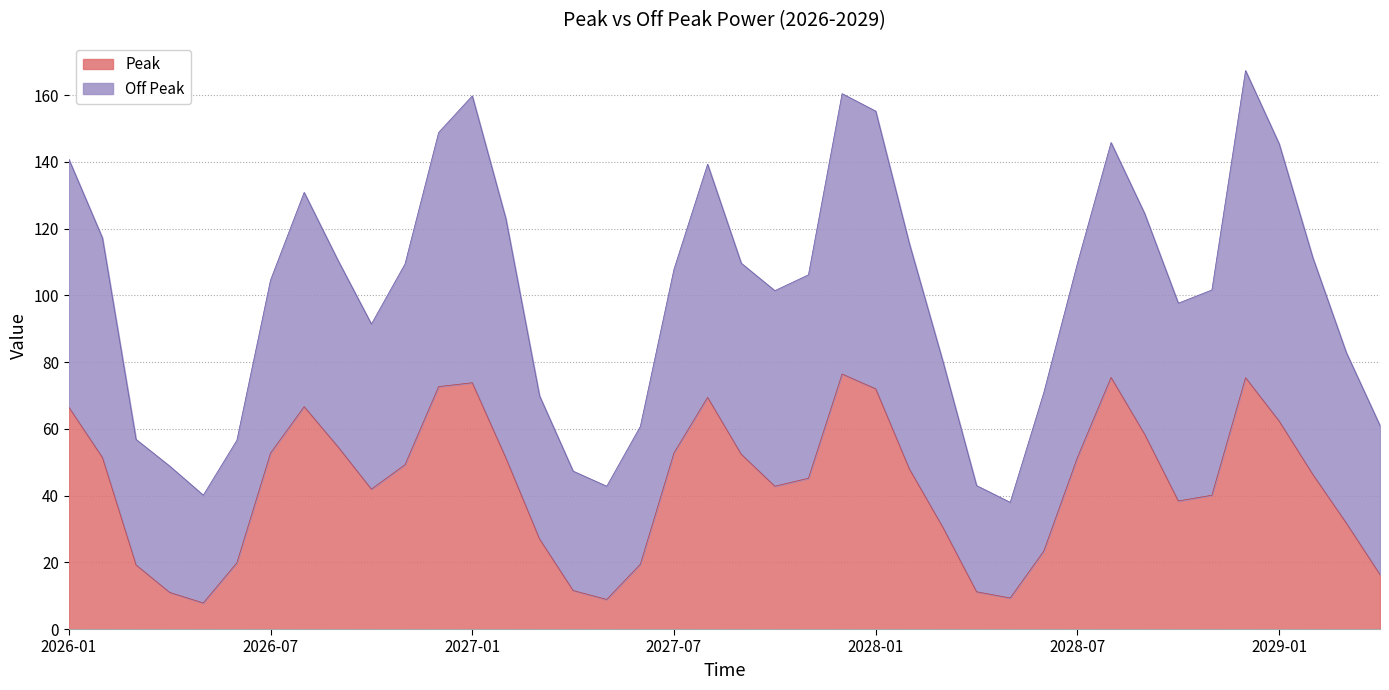

What is the label of the 19th point from the right?

2027-10